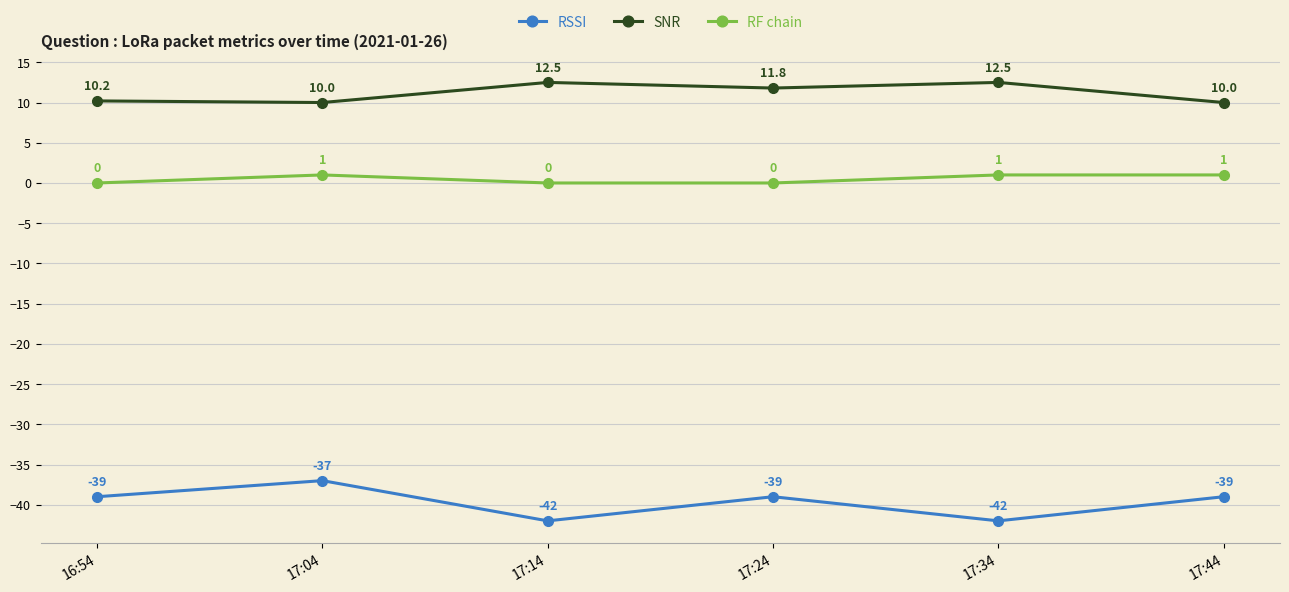

What is the value of the RSSI point at the 4th from the left?

-39.0